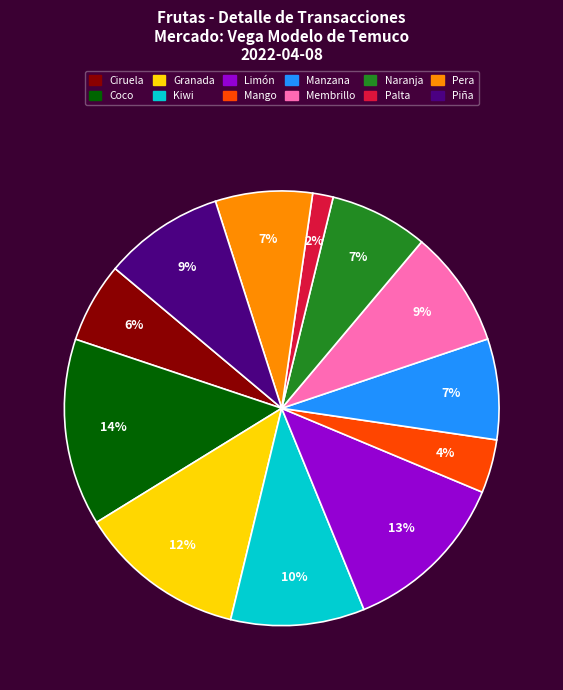

How many segments does this pie chart have?

12